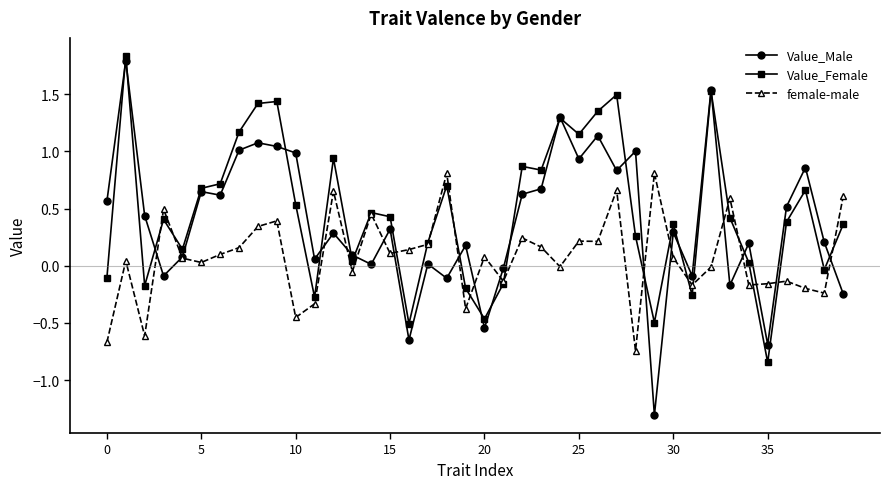

How many data points in Value_Female are less than 0?

11